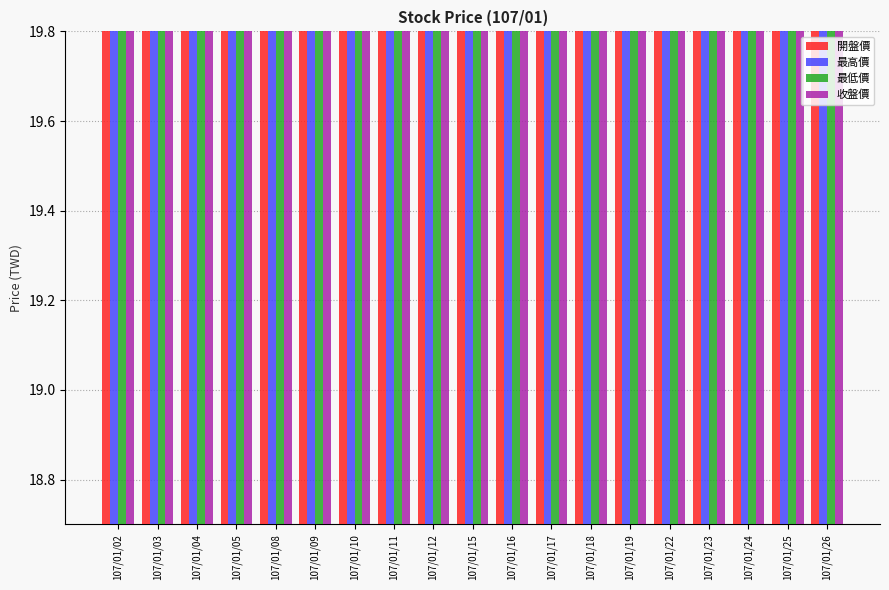

At 107/01/12, list the series in order from smallest to largest.

最低價, 收盤價, 開盤價, 最高價